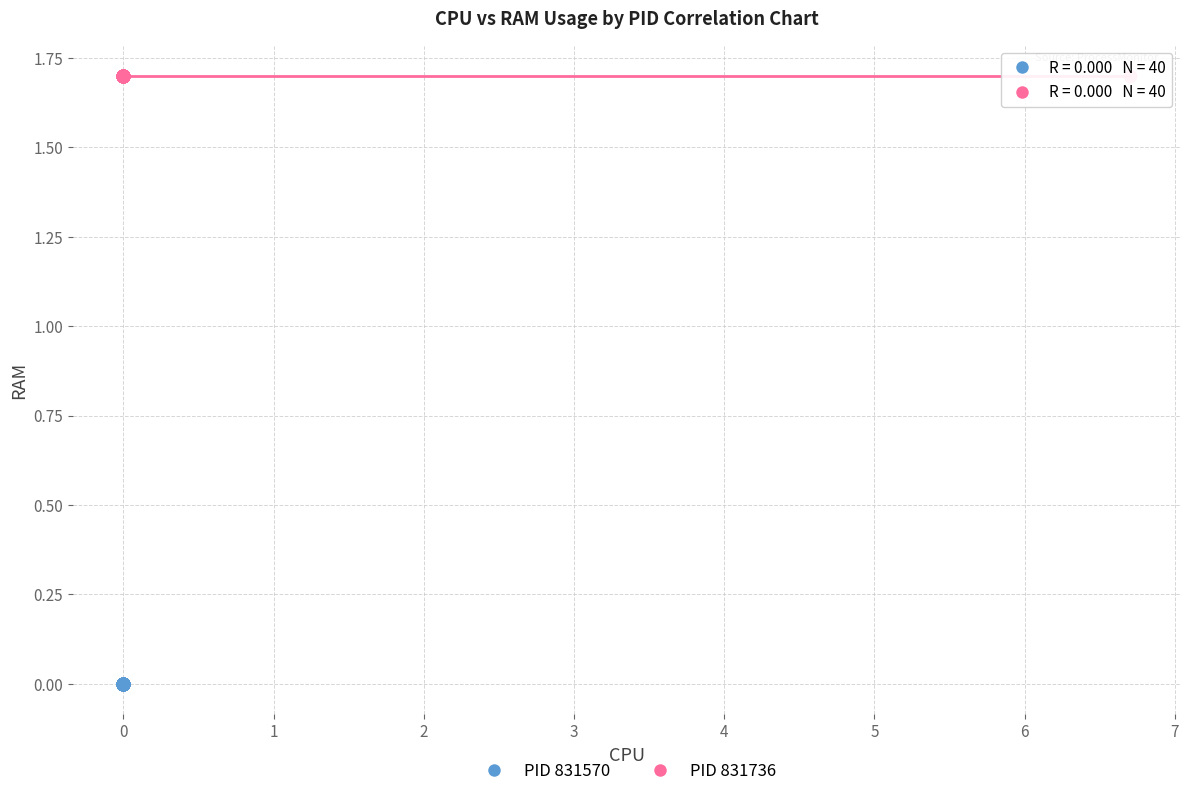

Which series reaches the maximum Y coordinate?

PID 831736